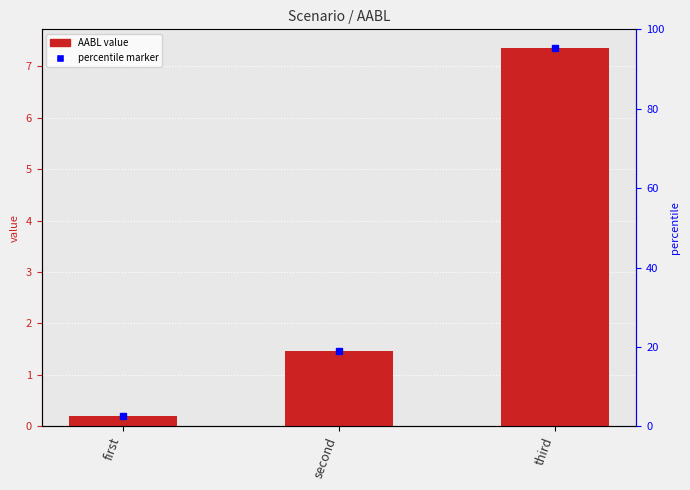

Rank the categories by value from highest to lowest.

third, second, first